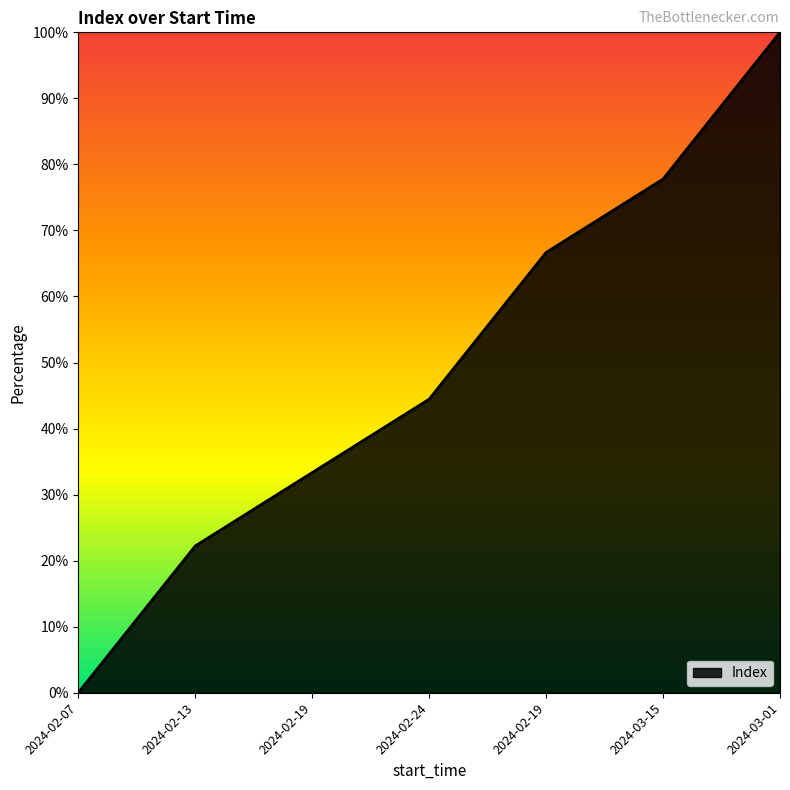

Reading left to right, list all the values displayed in this chart.

2024-02-07=0.0	2024-02-13=22.2	2024-02-19=33.3	2024-02-24=44.4	2024-02-19=66.7	2024-03-15=77.8	2024-03-01=100.0